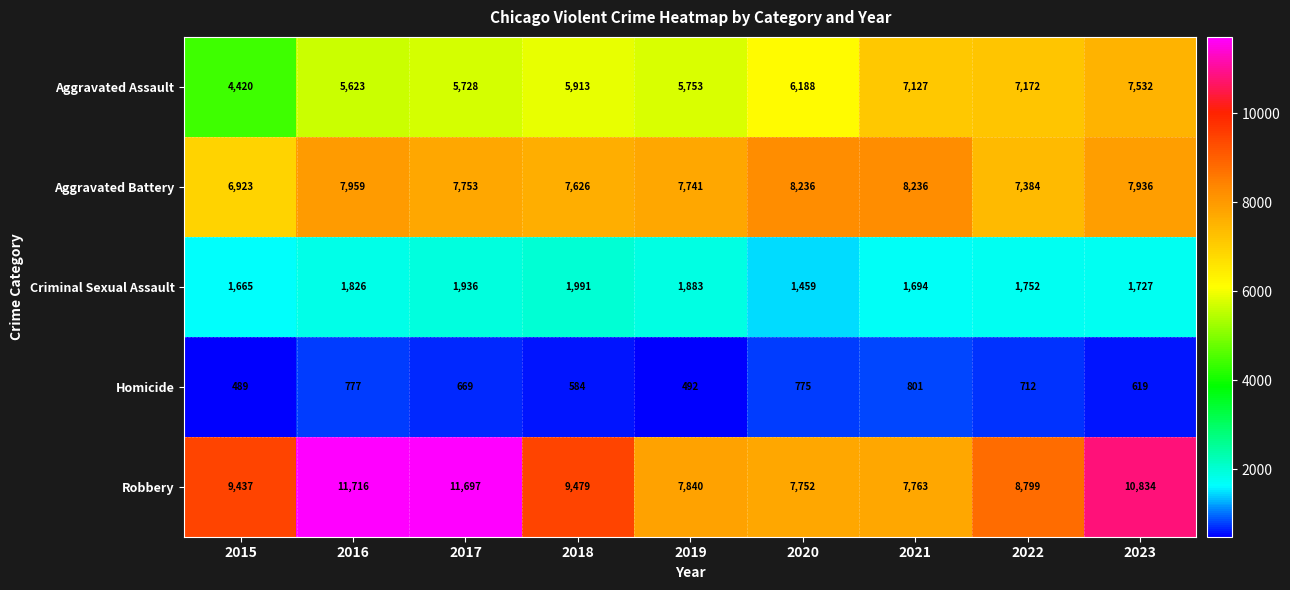

At 2016, list the series in order from smallest to largest.

Homicide, Criminal Sexual Assault, Aggravated Assault, Aggravated Battery, Robbery